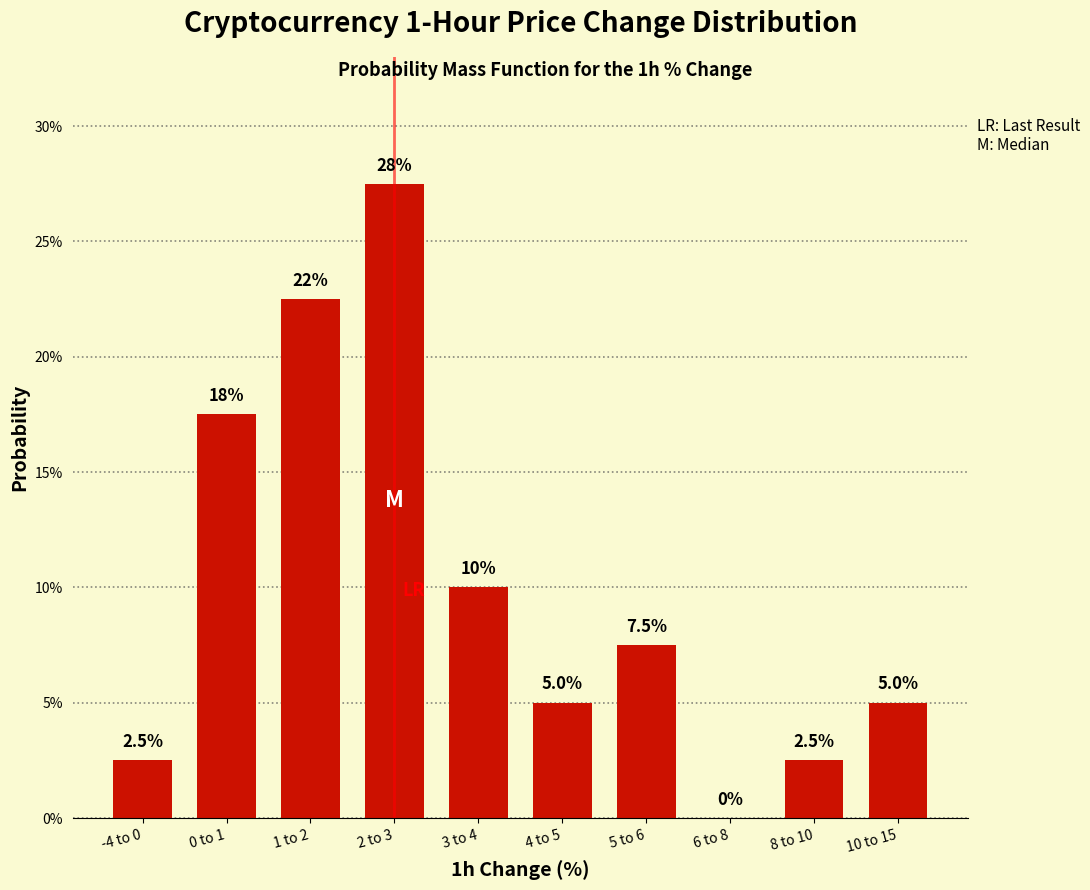

Reading left to right, transcribe all the data shown in this chart.

-4 to 0=2.5	0 to 1=17.5	1 to 2=22.5	2 to 3=27.5	3 to 4=10.0	4 to 5=5.0	5 to 6=7.5	6 to 8=0.0	8 to 10=2.5	10 to 15=5.0